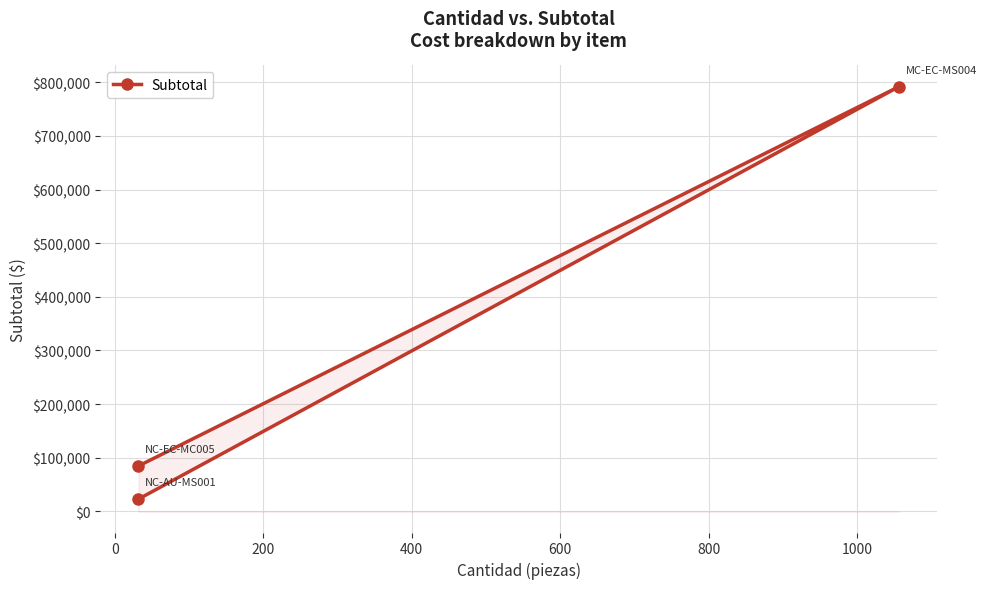

True or false: the data shows 133351 at 200.

False